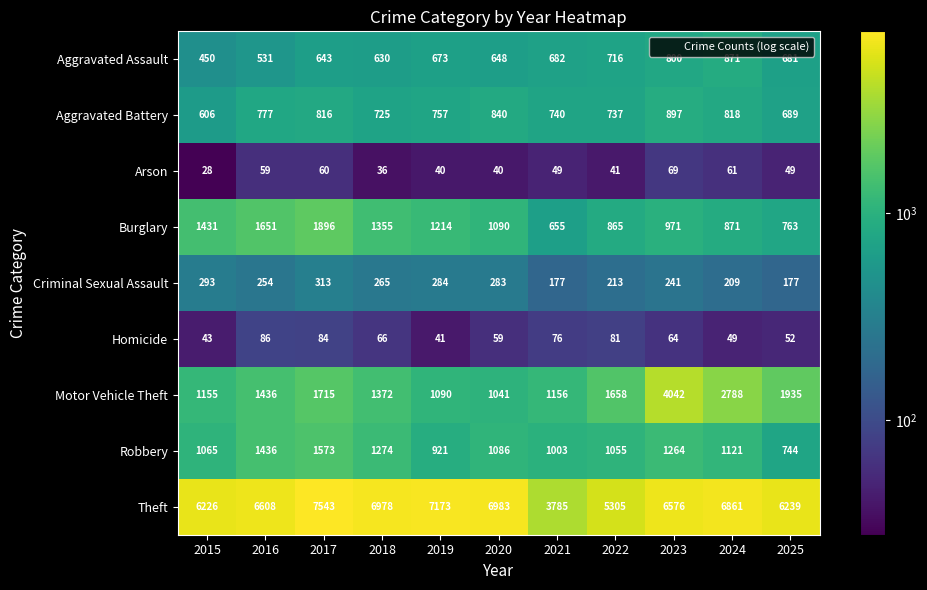

Rank the series by their maximum value, from lowest to highest.

Arson, Homicide, Criminal Sexual Assault, Aggravated Assault, Aggravated Battery, Robbery, Burglary, Motor Vehicle Theft, Theft